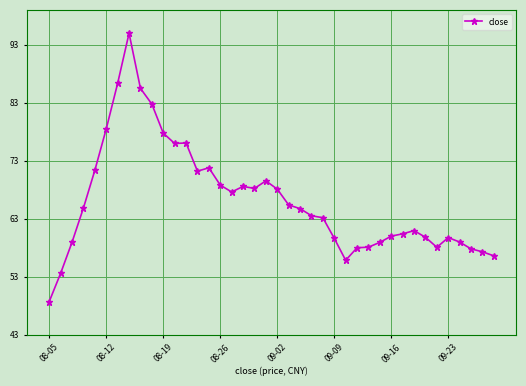

True or false: there are more than 0 points higher than both neighbors.

True